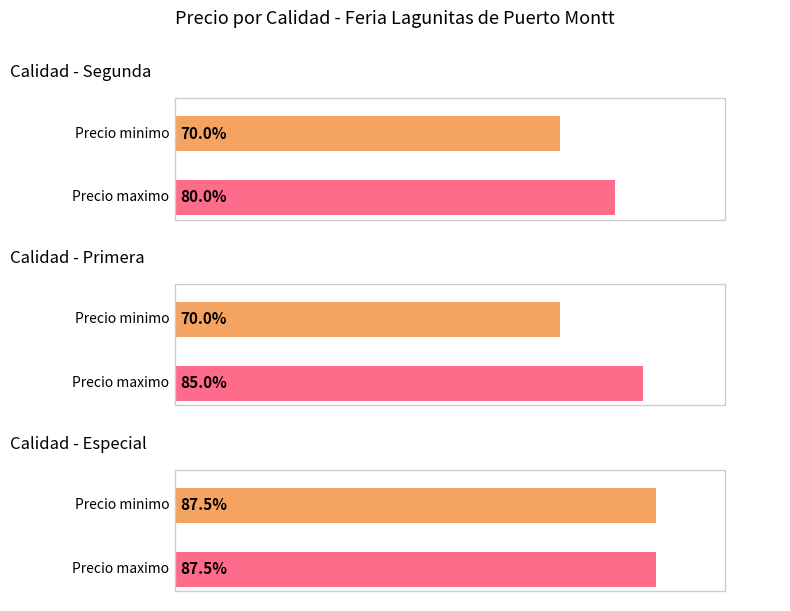

How many groups of bars are there?

3